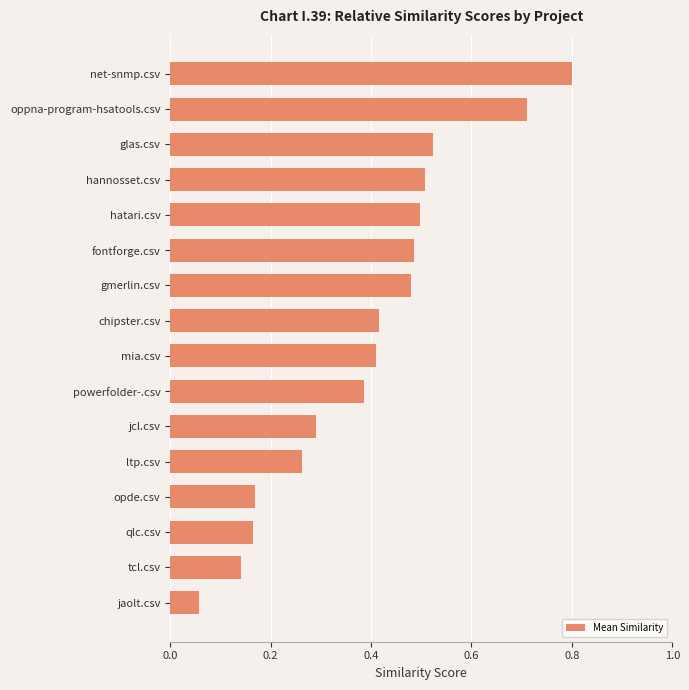

Which label corresponds to the largest value in the chart?

net-snmp.csv